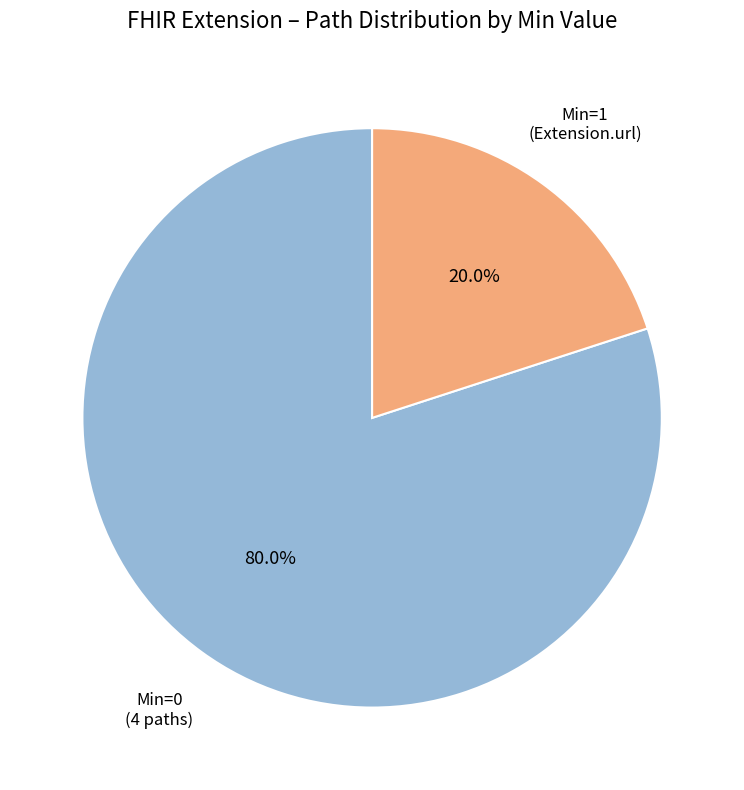

Is there any slice that represents more than half of the pie?

Yes